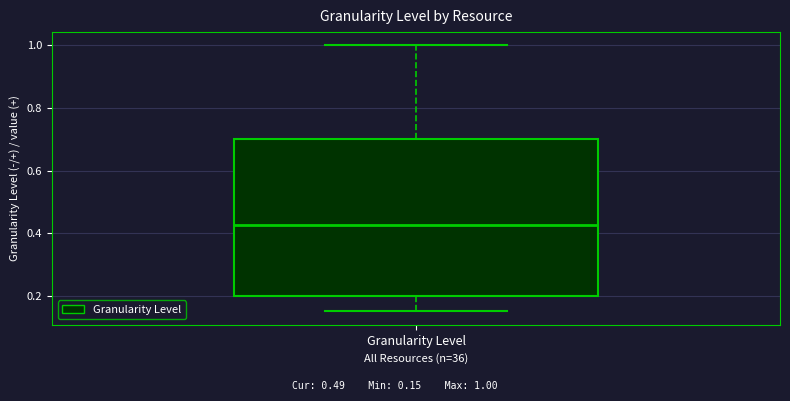

Transcribe this box plot: give where the median line is, the range the box spans, and where the two whiskers end, as read against the y-axis. The values are not printed on the chart, so give them approximately, as read against the axis.

median 0.42, box 0.20 to 0.70, whiskers 0.16 to 1.00